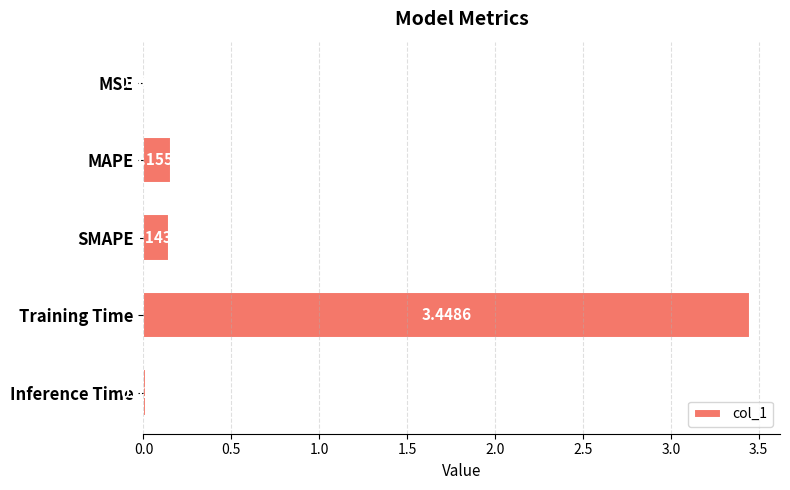

Which category has the highest value across all series?

Training Time